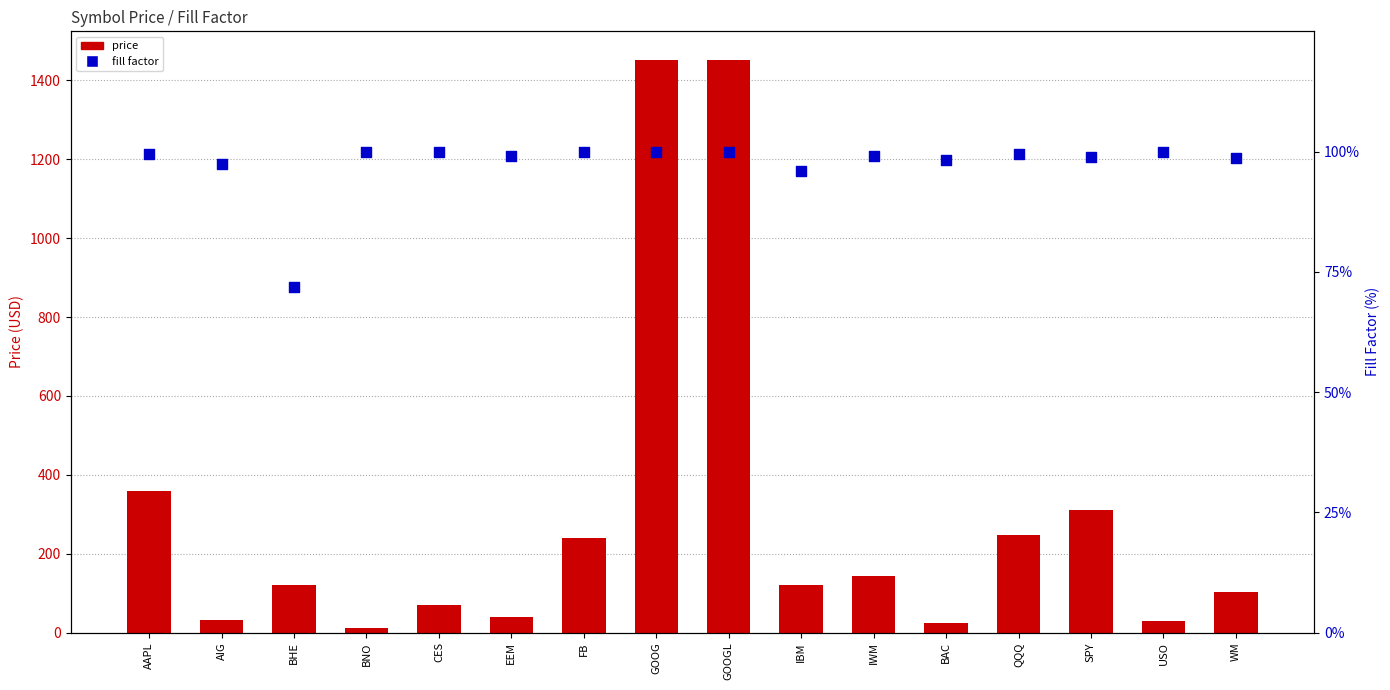

What is the total value across all series at IBM?

217.1